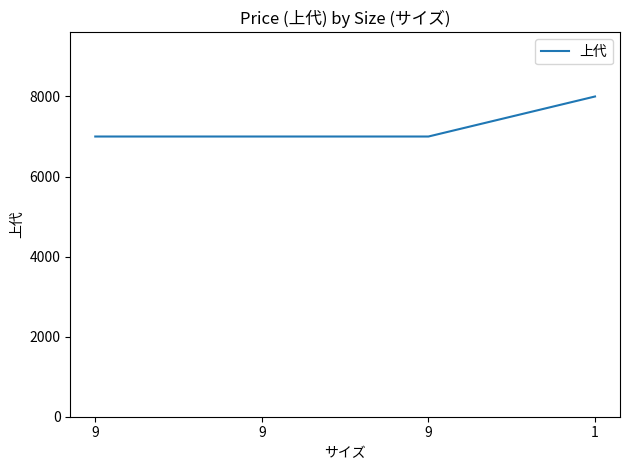

What is the value of the 1st point from the left?

7000